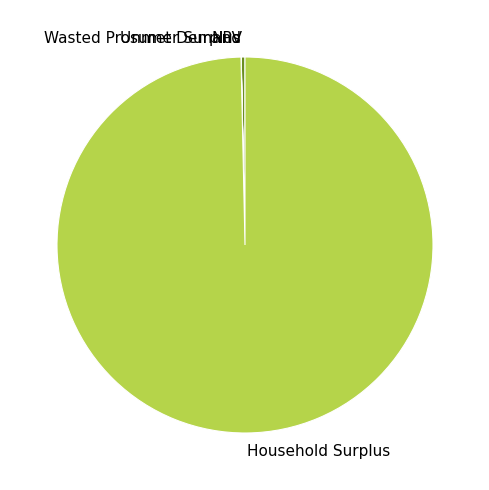

What is the largest slice in the pie chart?

Household Surplus